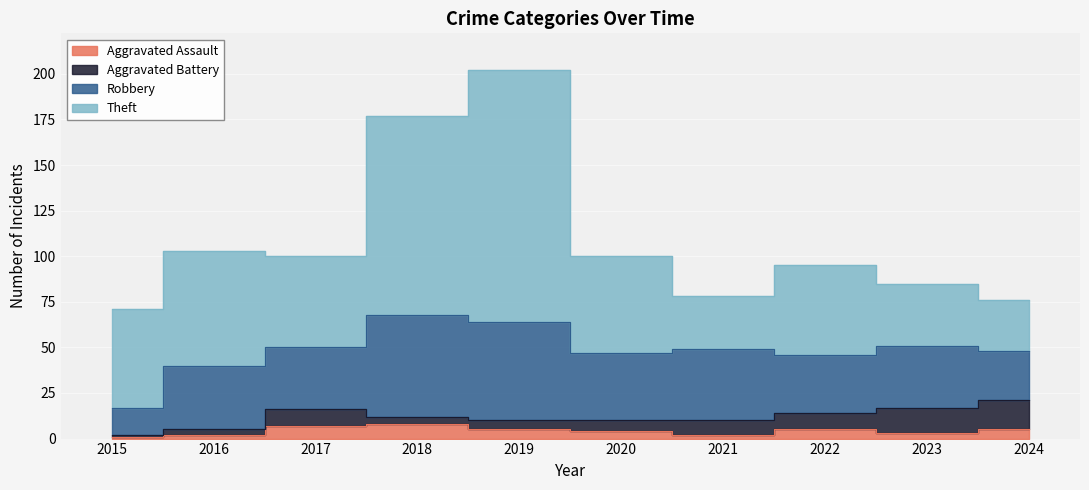

True or false: Robbery and Aggravated Assault cross at least once.

False